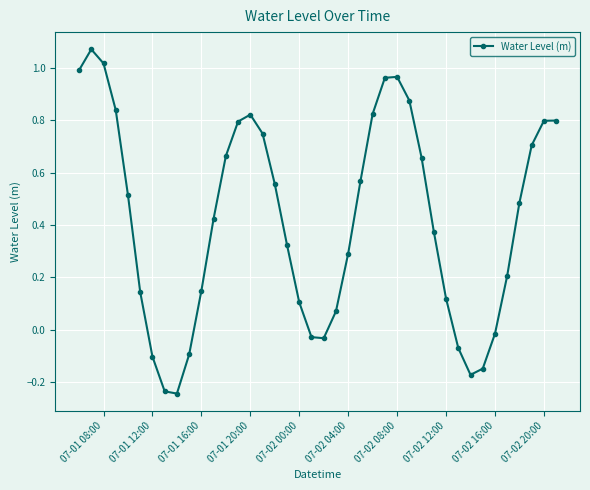

Does the chart display data point markers on the line(s)?

Yes